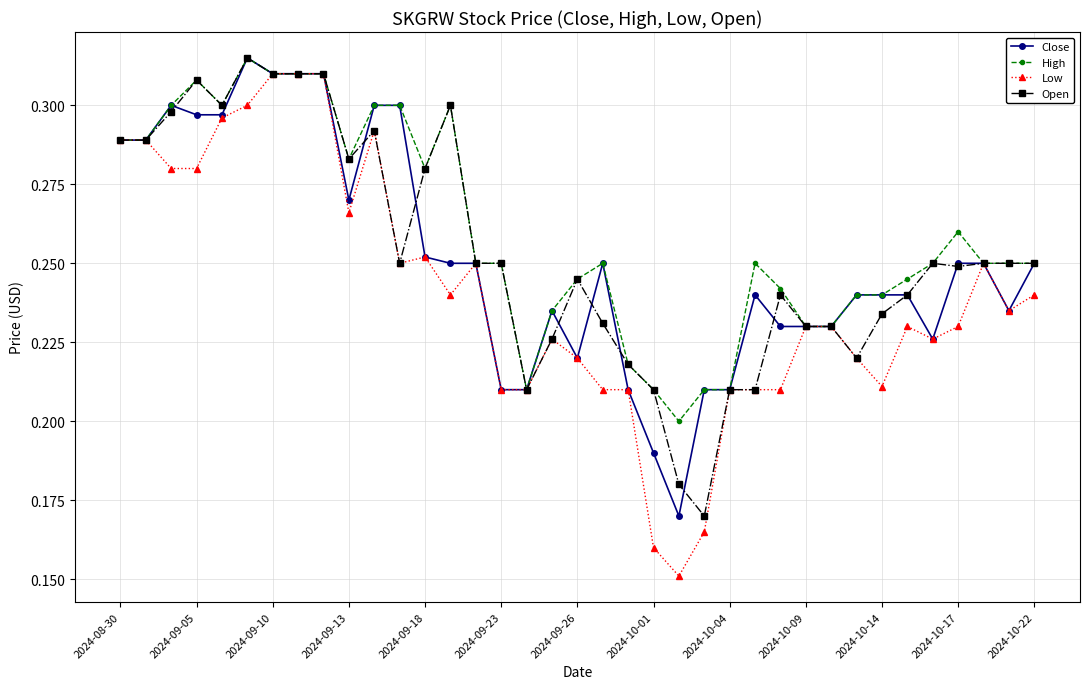

True or false: Low has more than 2 interior local peaks.

True